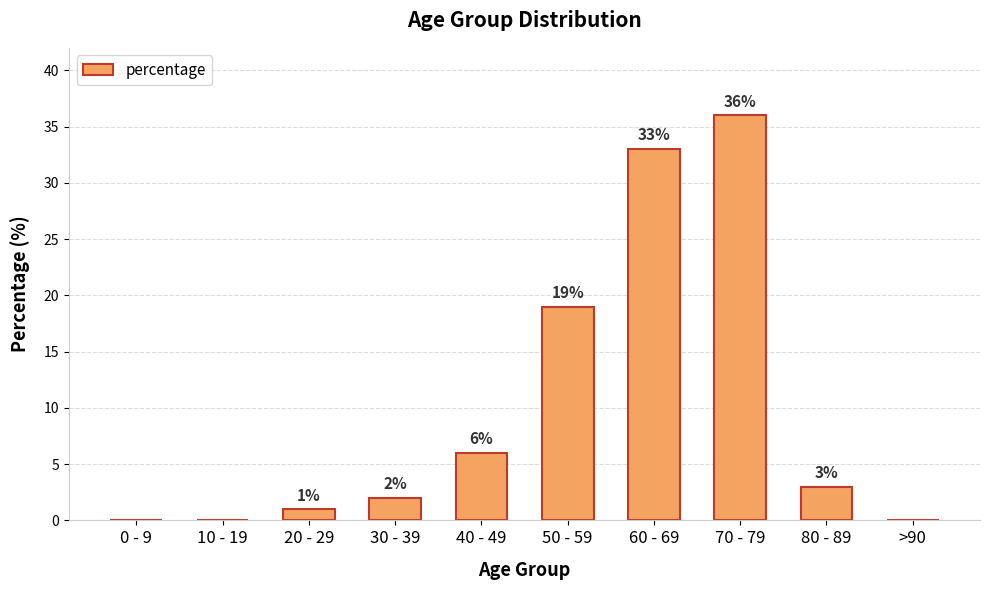

The chart shows a value of 1 at 20 - 29. True or false?

True